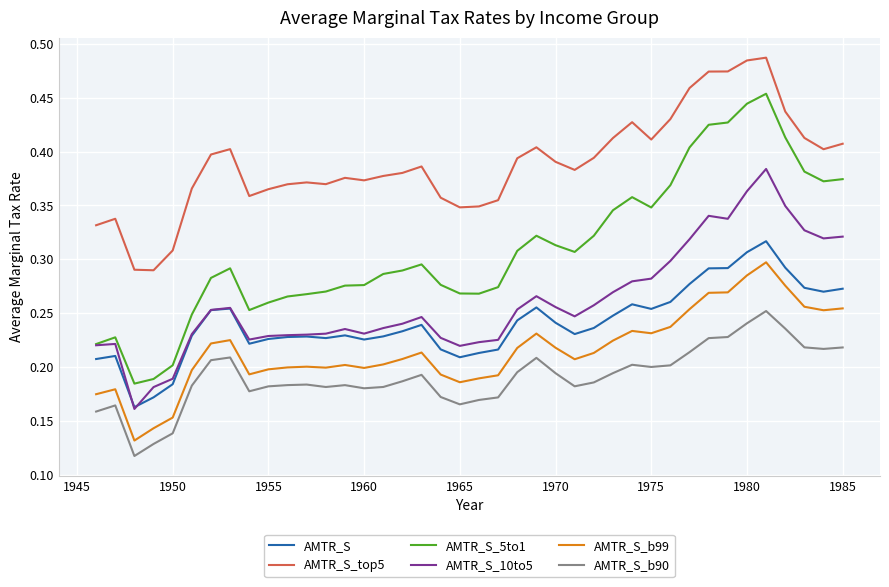

Which series has the largest range (max minus min)?

AMTR_S_5to1